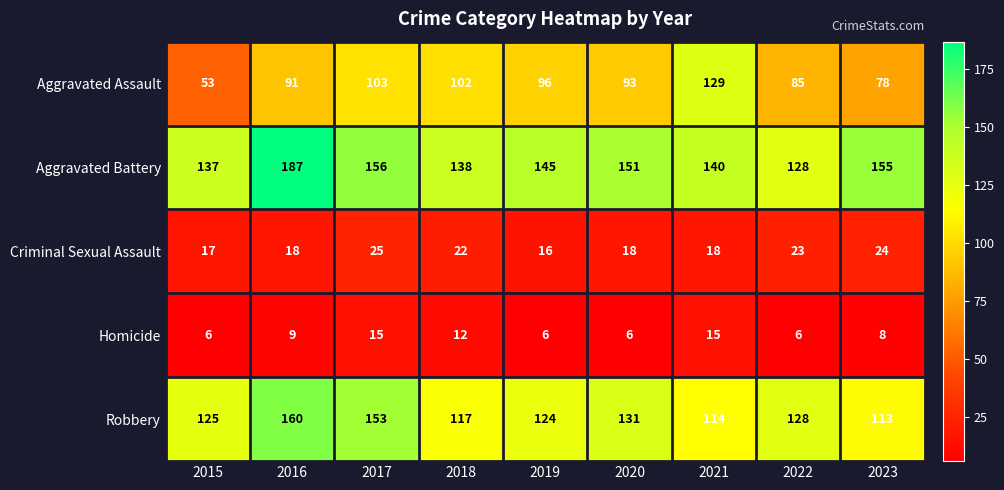

What is the difference between the Aggravated Assault values at 2019 and 2018?

6